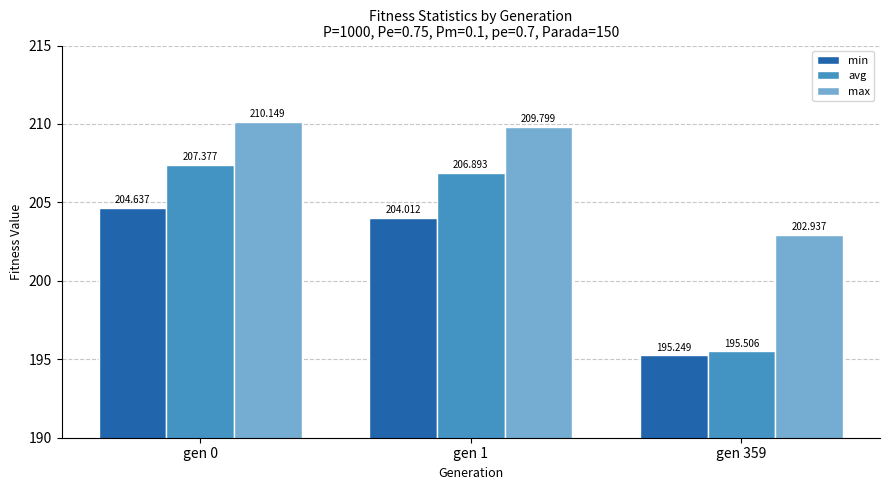

Rank the categories by avg value from highest to lowest.

gen 0, gen 1, gen 359